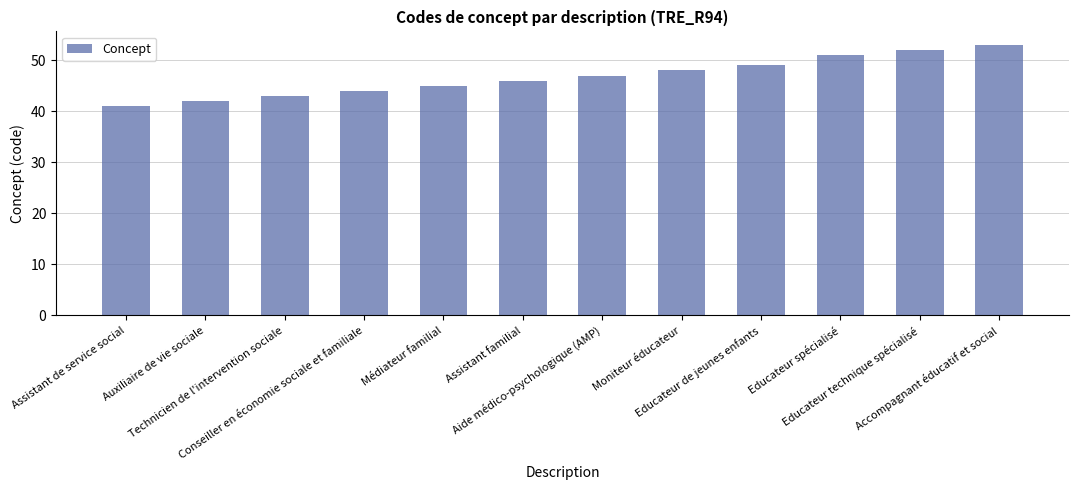

What is the change in value from Médiateur familial to Accompagnant éducatif et social?

+8